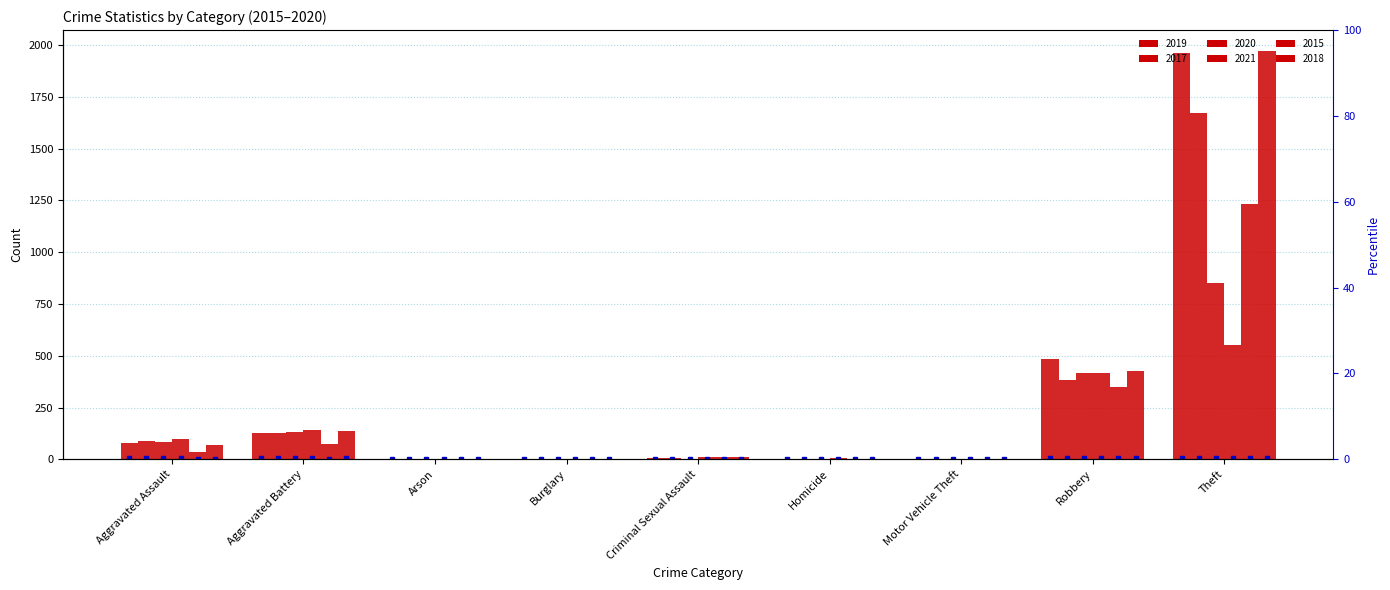

Reading right to left, extract all data points from this chart.

2019: Theft=1963	Robbery=482	Motor Vehicle Theft=1	Homicide=1	Criminal Sexual Assault=7	Burglary=1	Arson=1	Aggravated Battery=125	Aggravated Assault=78
2017: Theft=1670	Robbery=382	Motor Vehicle Theft=2	Homicide=1	Criminal Sexual Assault=5	Burglary=2	Arson=0	Aggravated Battery=125	Aggravated Assault=86
2020: Theft=853	Robbery=418	Motor Vehicle Theft=2	Homicide=2	Criminal Sexual Assault=3	Burglary=0	Arson=1	Aggravated Battery=132	Aggravated Assault=82
2021: Theft=554	Robbery=418	Motor Vehicle Theft=2	Homicide=4	Criminal Sexual Assault=11	Burglary=1	Arson=2	Aggravated Battery=140	Aggravated Assault=98
2015: Theft=1235	Robbery=350	Motor Vehicle Theft=1	Homicide=0	Criminal Sexual Assault=11	Burglary=0	Arson=3	Aggravated Battery=73	Aggravated Assault=37
2018: Theft=1974	Robbery=425	Motor Vehicle Theft=1	Homicide=1	Criminal Sexual Assault=10	Burglary=0	Arson=1	Aggravated Battery=135	Aggravated Assault=67